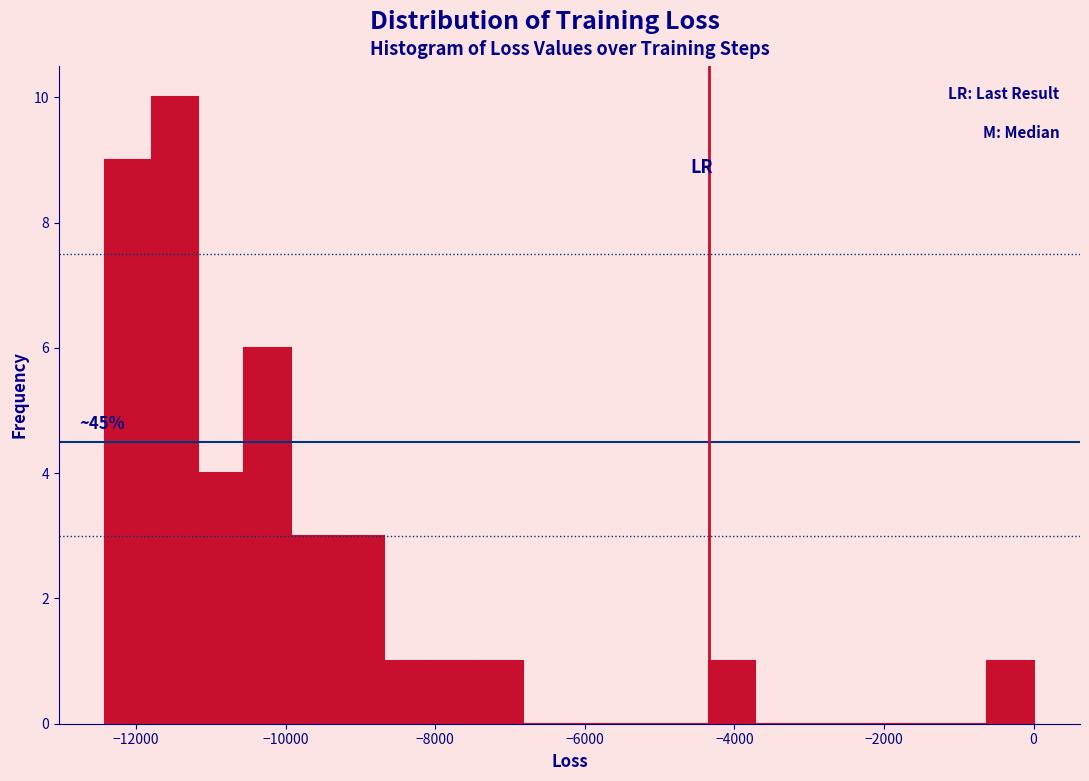

Around what value on the x-axis is the tallest bar? Give the approximate position of its centre, as read against the axis.

-11400